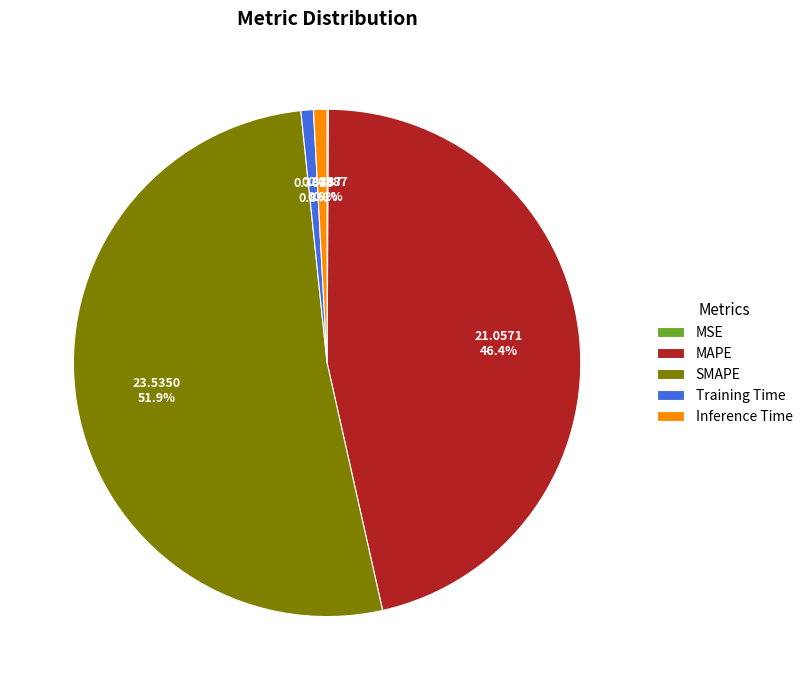

To the nearest percent, what is the average slice percentage?

20%